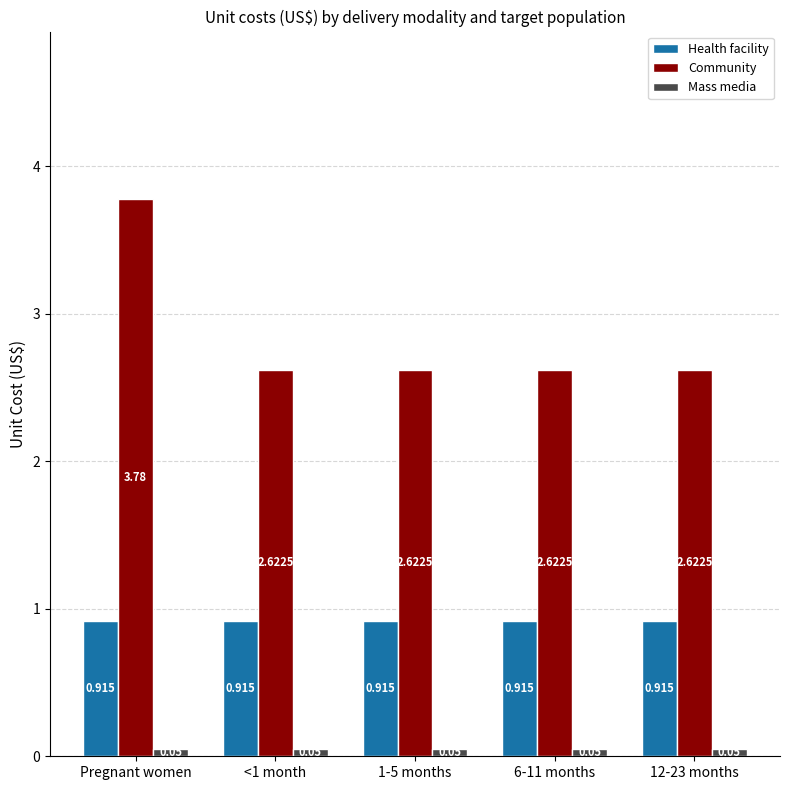

At which label does Community reach its peak?

Pregnant women